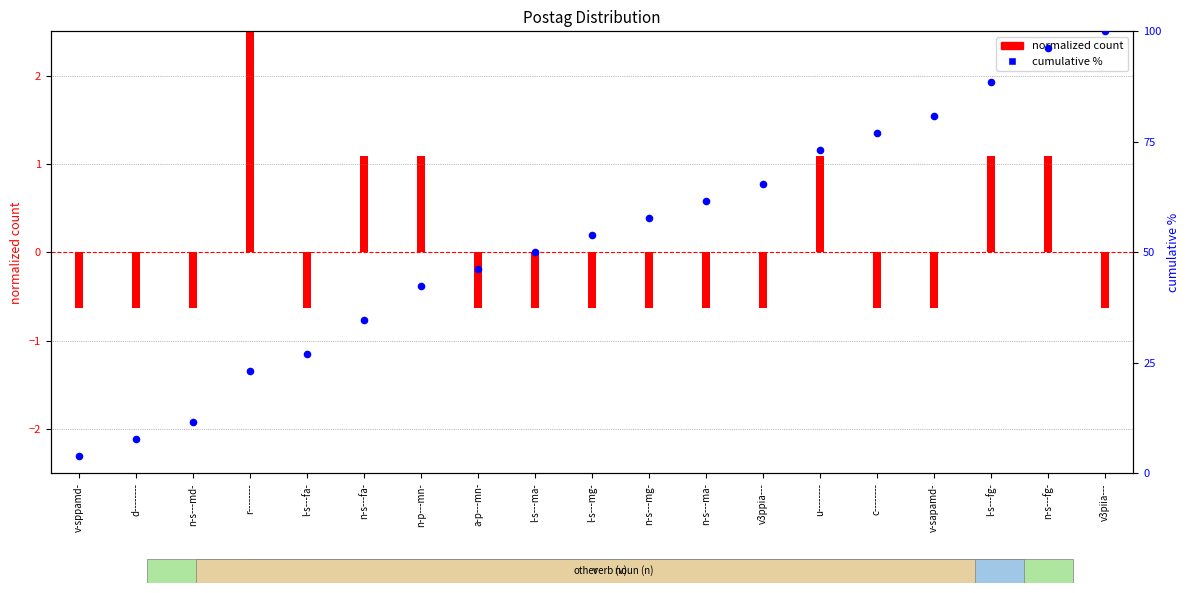

Which has a higher value, n-s---mg- or n-s---md-?

n-s---mg-